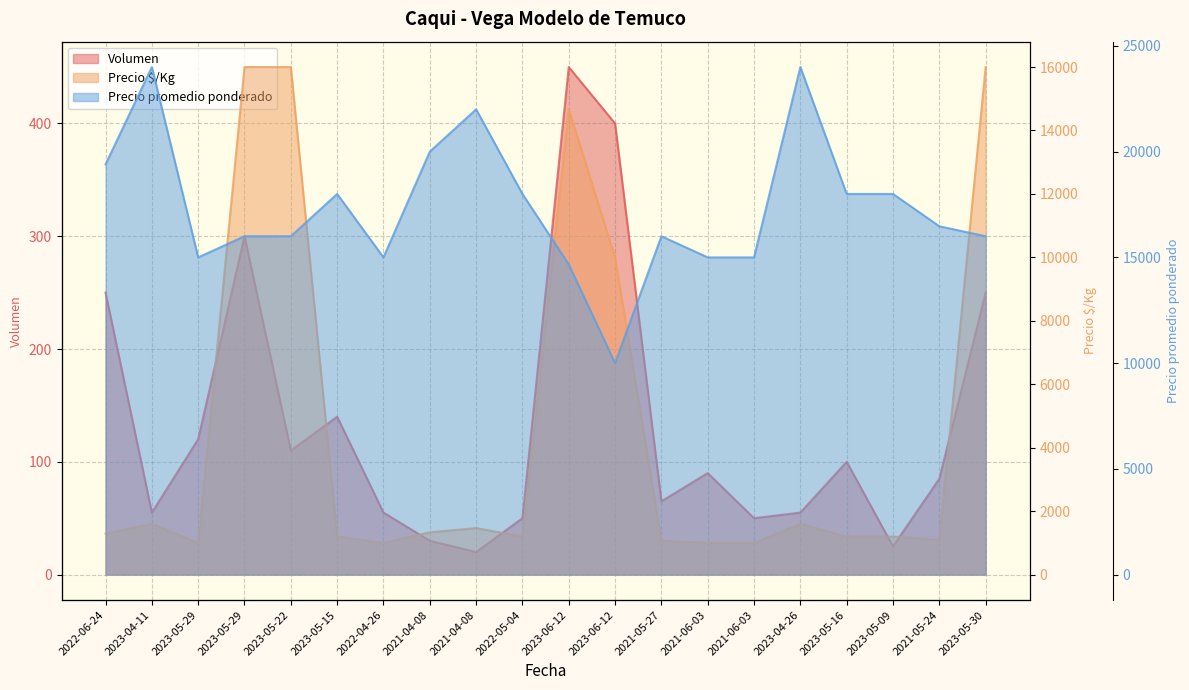

Read the Precio promedio ponderado value at 2023-06-12, to the nearest 10.

14670